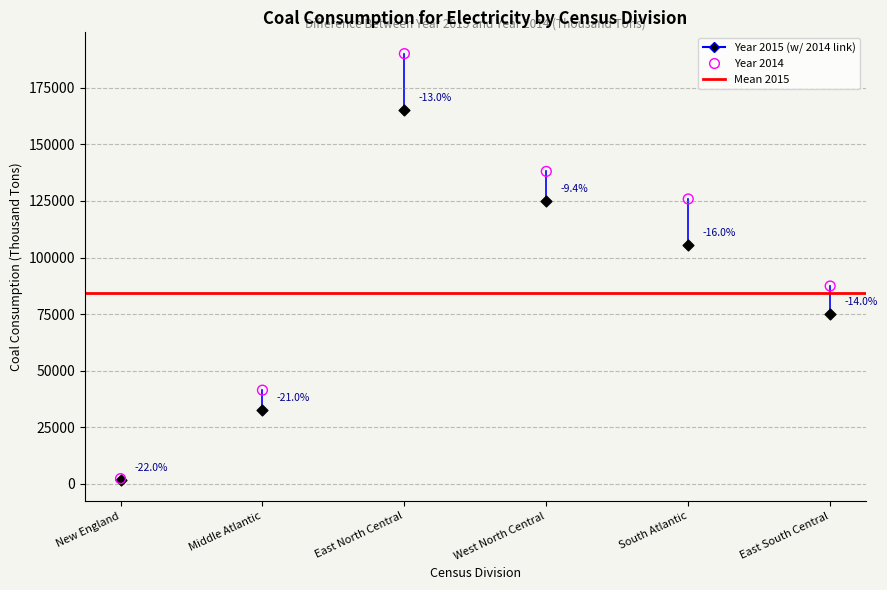

Across all series, what Y value is closest to 95951?

87424